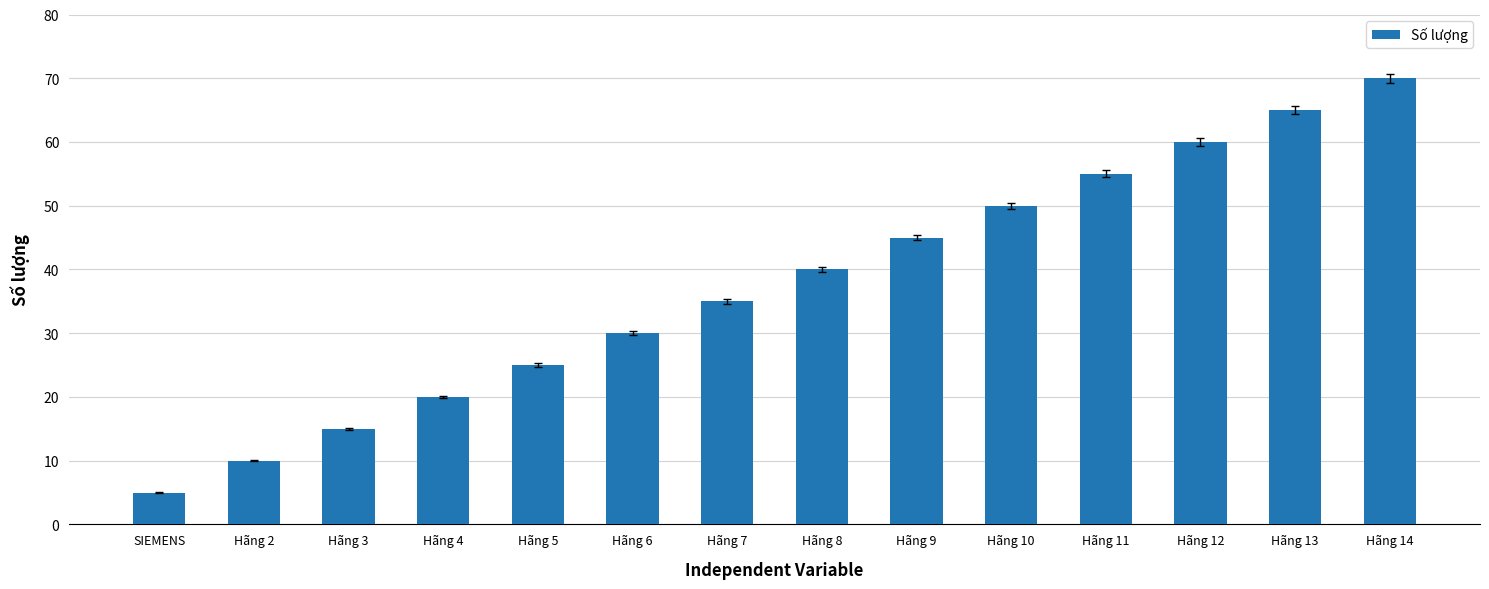

What is the label of the 14th bar from the right?

SIEMENS